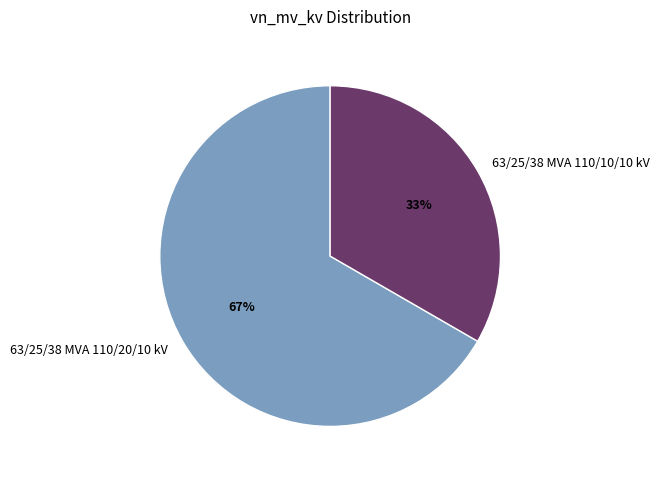

Do 63/25/38 MVA 110/10/10 kV and 63/25/38 MVA 110/20/10 kV together represent more than half of the pie?

Yes